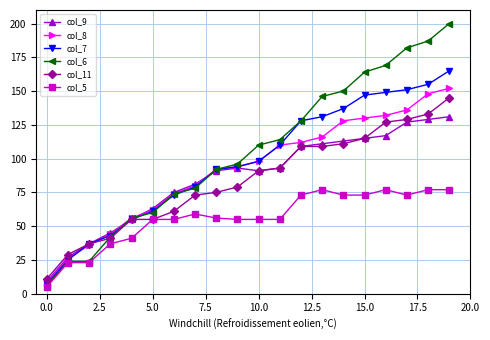

How many values in the col_7 series are below 98?

10